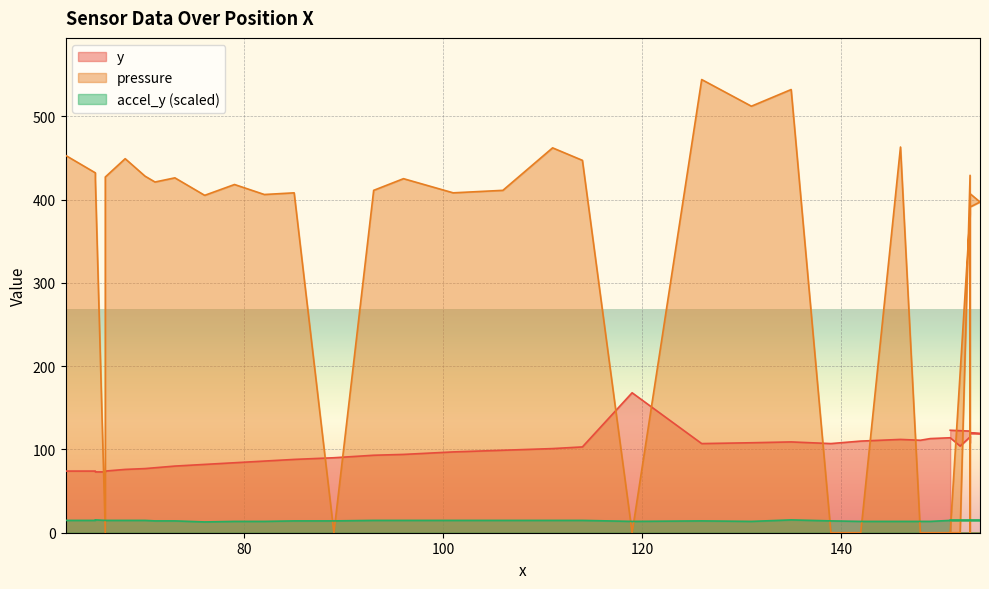

Which series has the largest total across all categories?

pressure